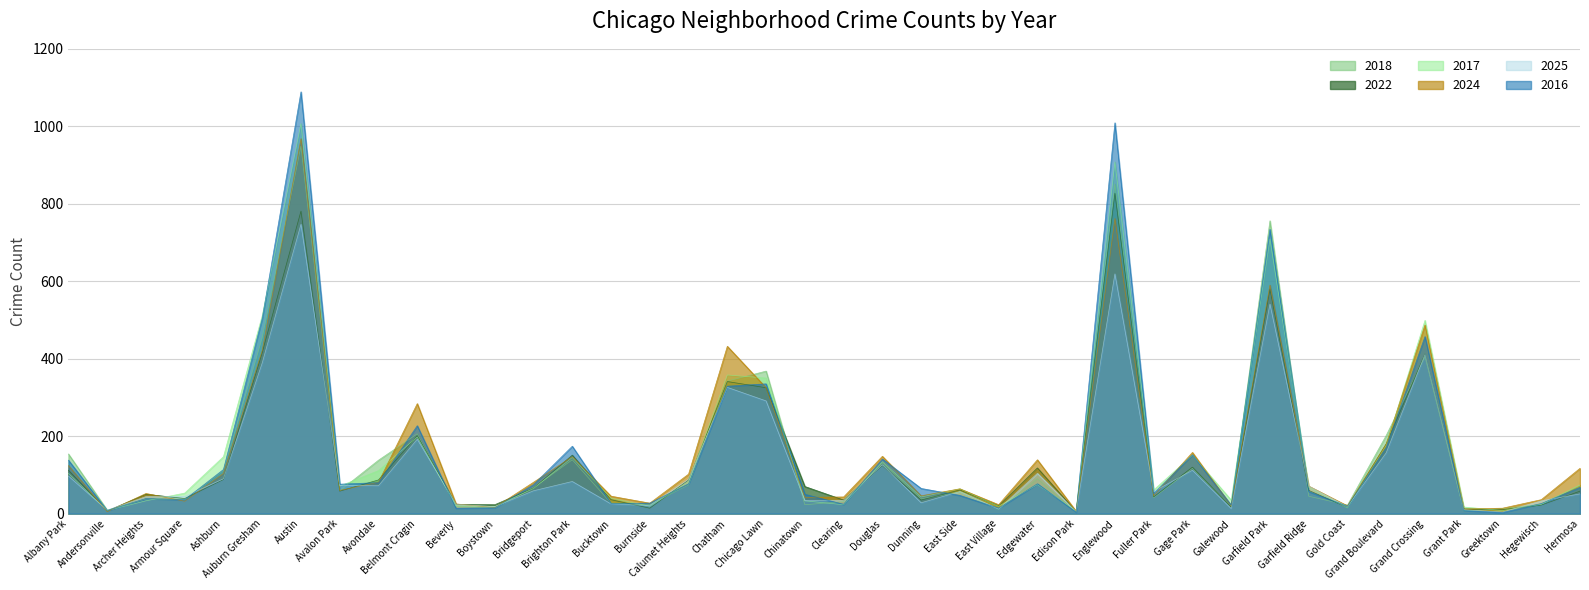

At which category is the sum across all series the highest?

Austin